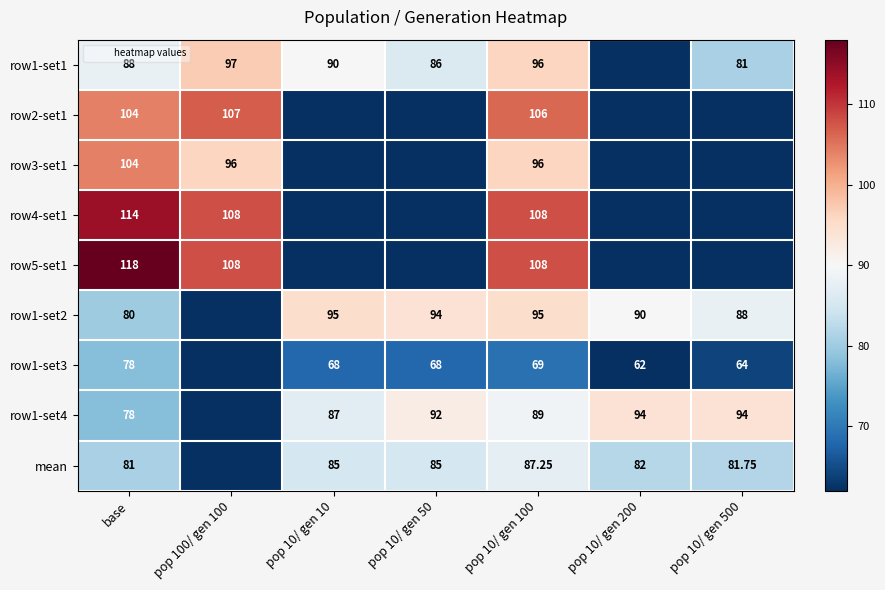

List the series in order of their peak value, lowest first.

row1-set3, mean, row1-set4, row1-set2, row1-set1, row3-set1, row2-set1, row4-set1, row5-set1